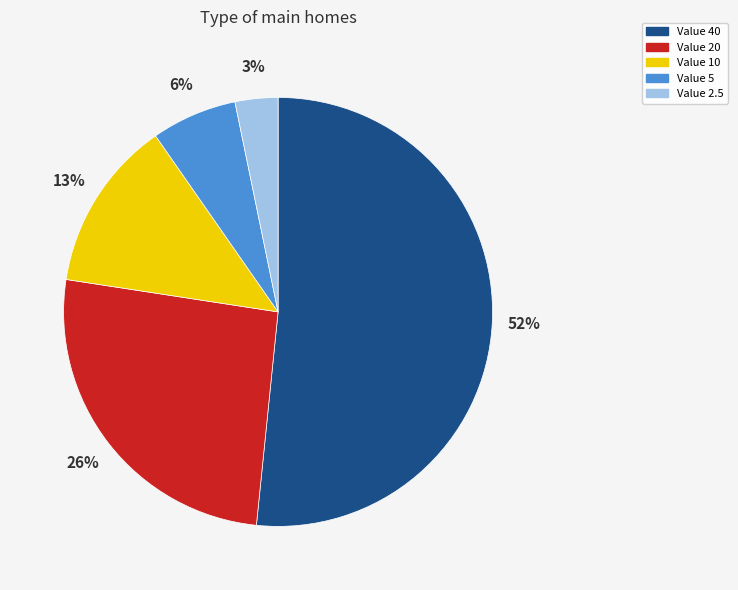

To the nearest percent, what is the average slice percentage?

20%